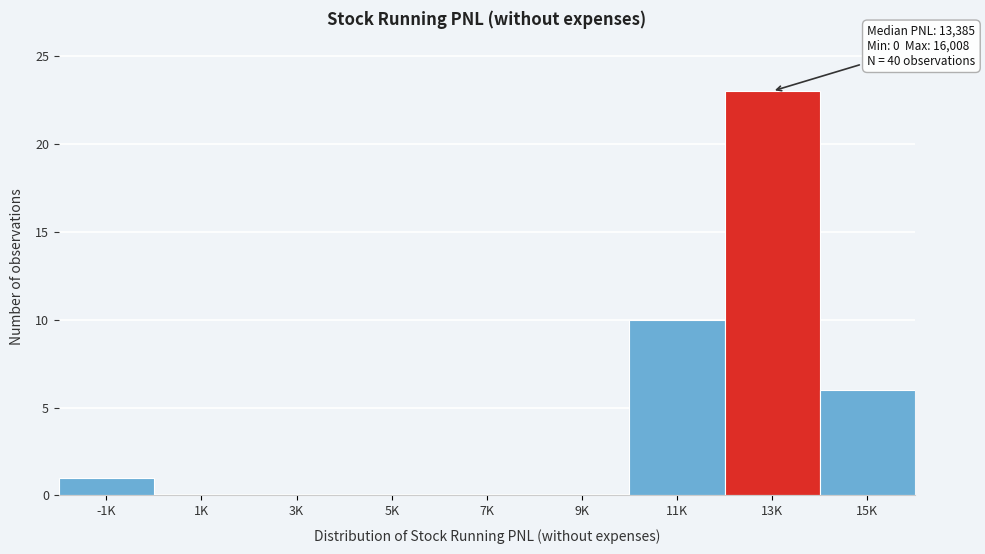

Reading left to right, list all the values displayed in this chart.

-1K=1	1K=0	3K=0	5K=0	7K=0	9K=0	11K=10	13K=23	15K=6